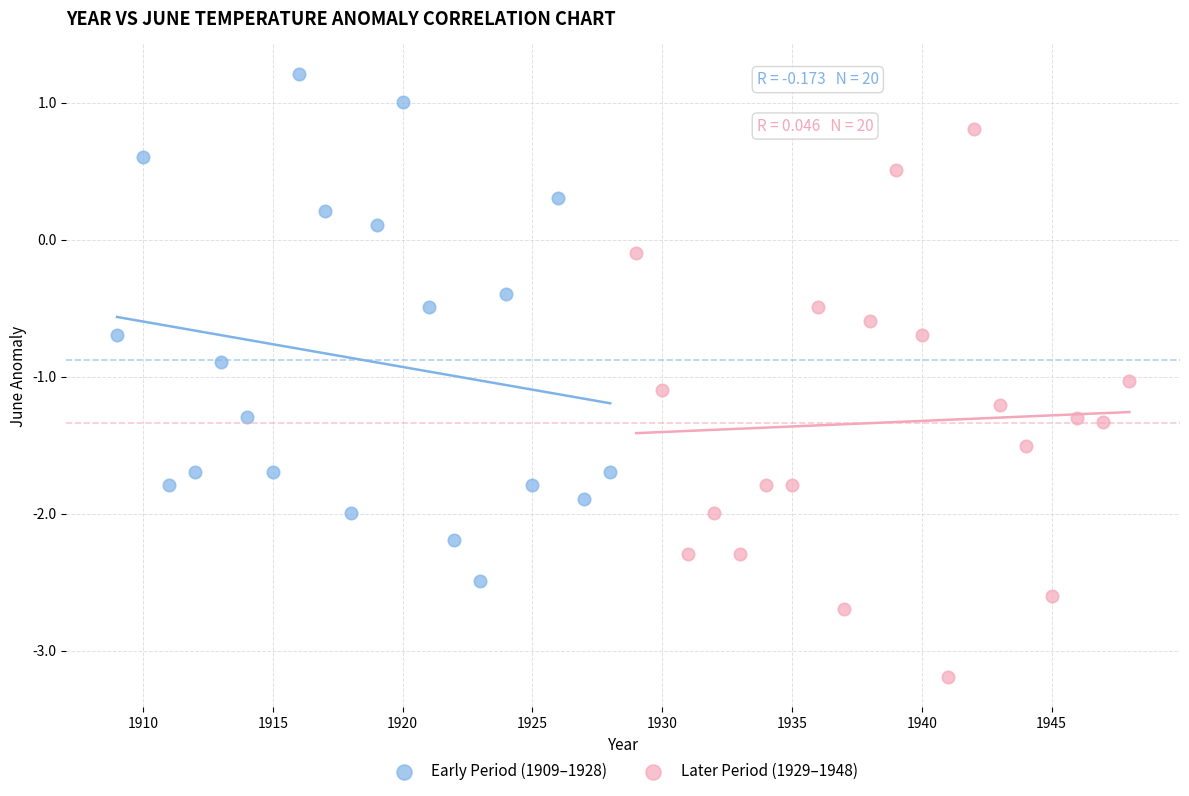

Which series contains the lowest Y value?

Later Period (1929–1948)